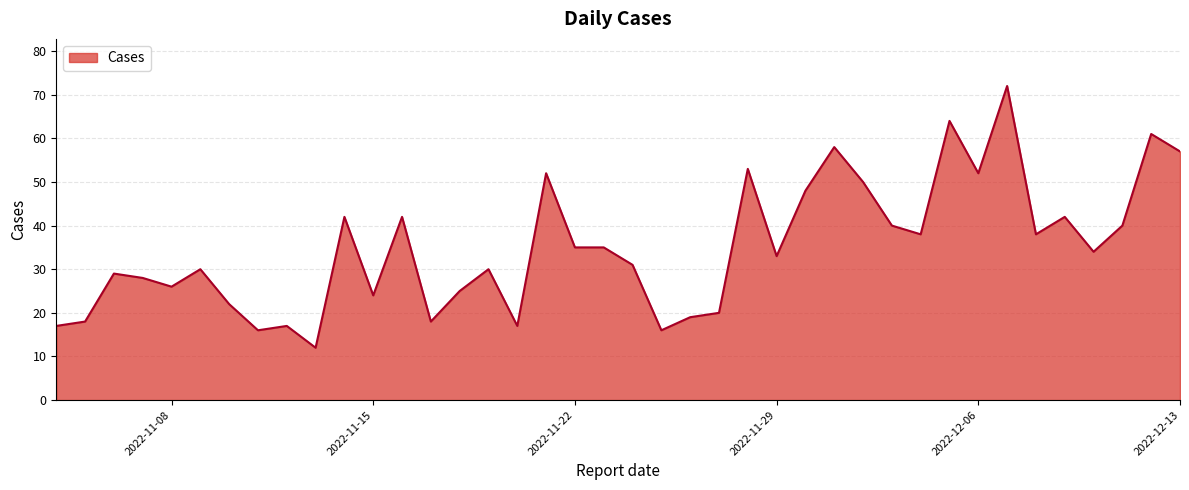

What is the difference between the maximum and minimum values?

60